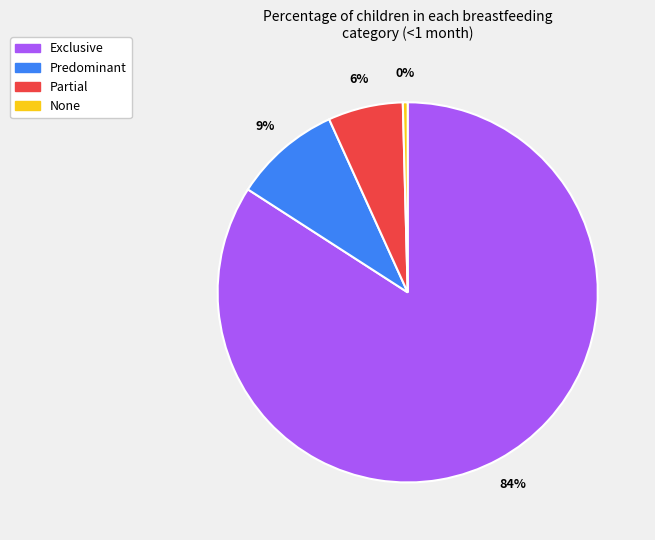

To the nearest percent, what is the combined percentage of Predominant and Partial?

15%